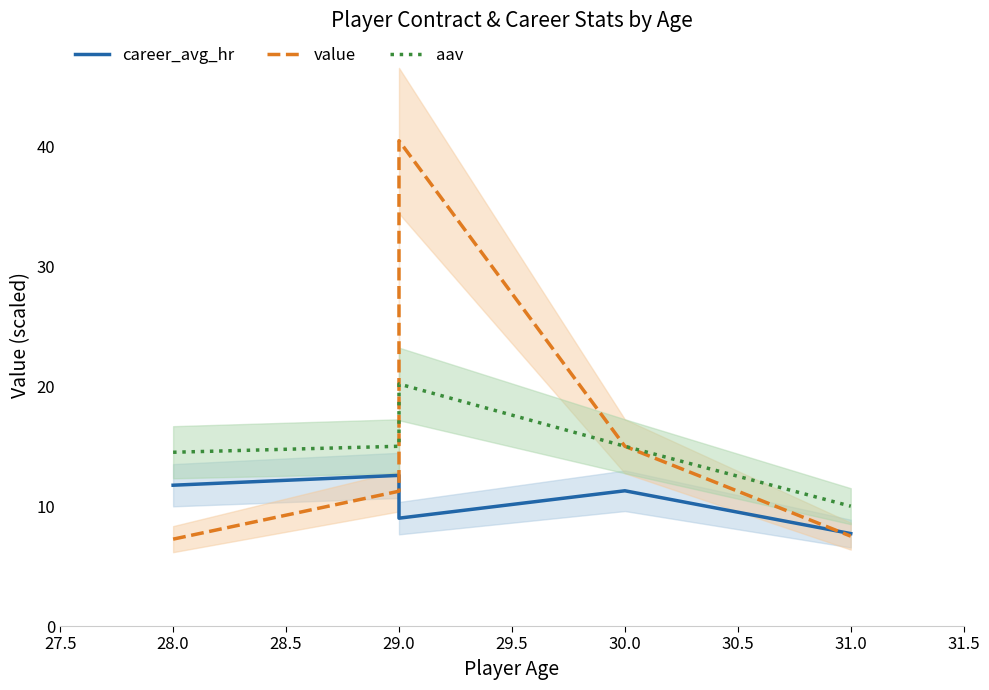

True or false: value has more than 1 points higher than both neighbors.

False